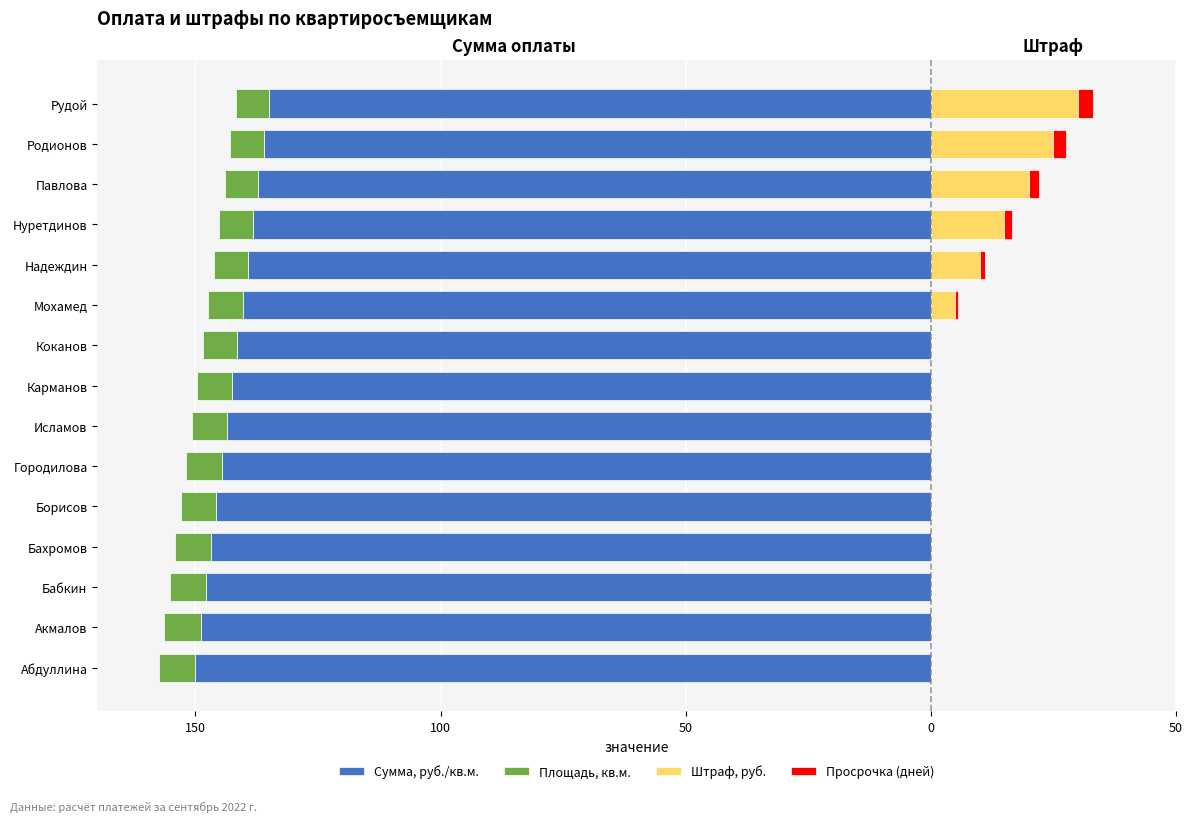

At how many categories does at least one series exceed -15?

15